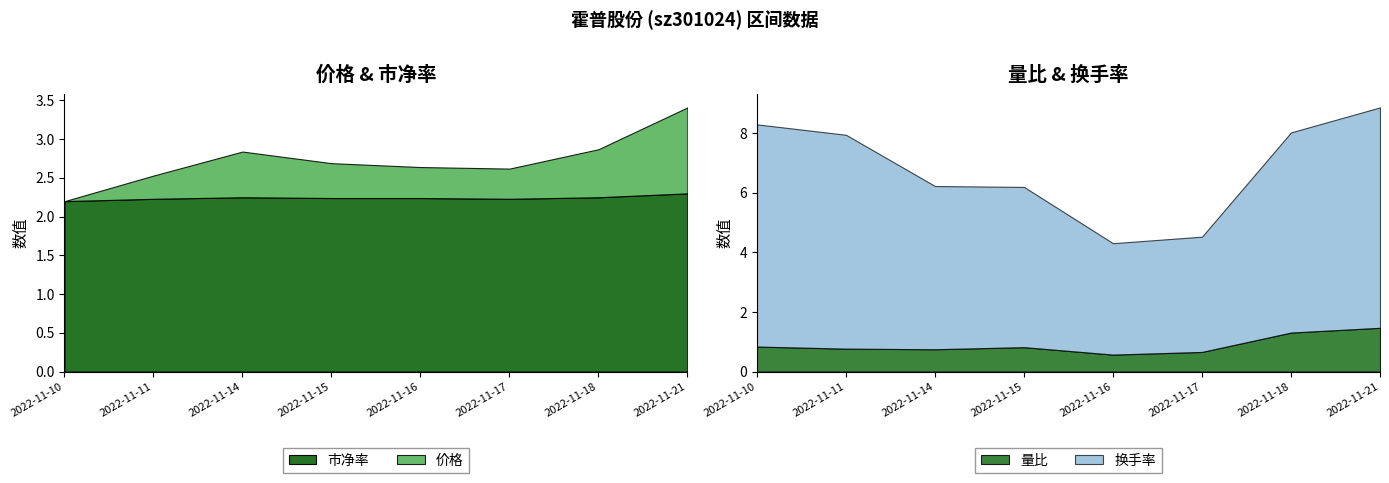

True or false: 量比 and 换手率 cross at least once.

False